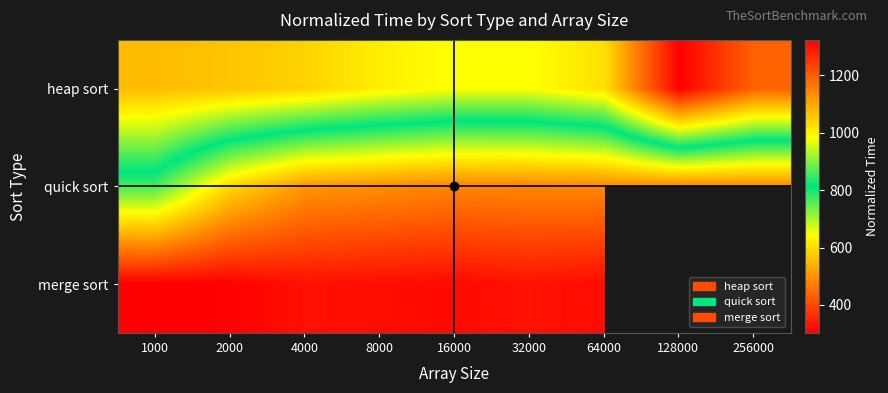

Which label corresponds to the largest value in the chart?

128000